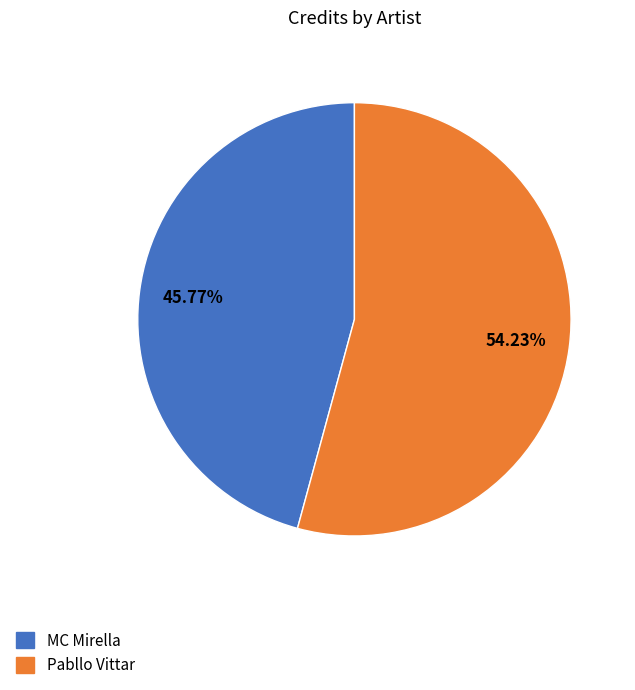

Rank the categories by value from lowest to highest.

MC Mirella, Pabllo Vittar